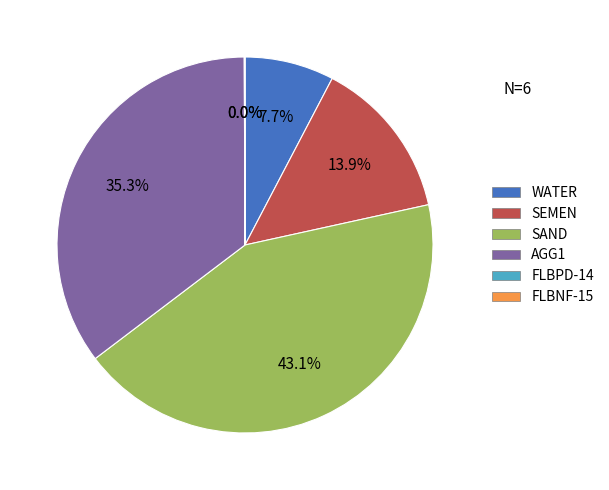

Which category has the biggest portion of the pie?

SAND